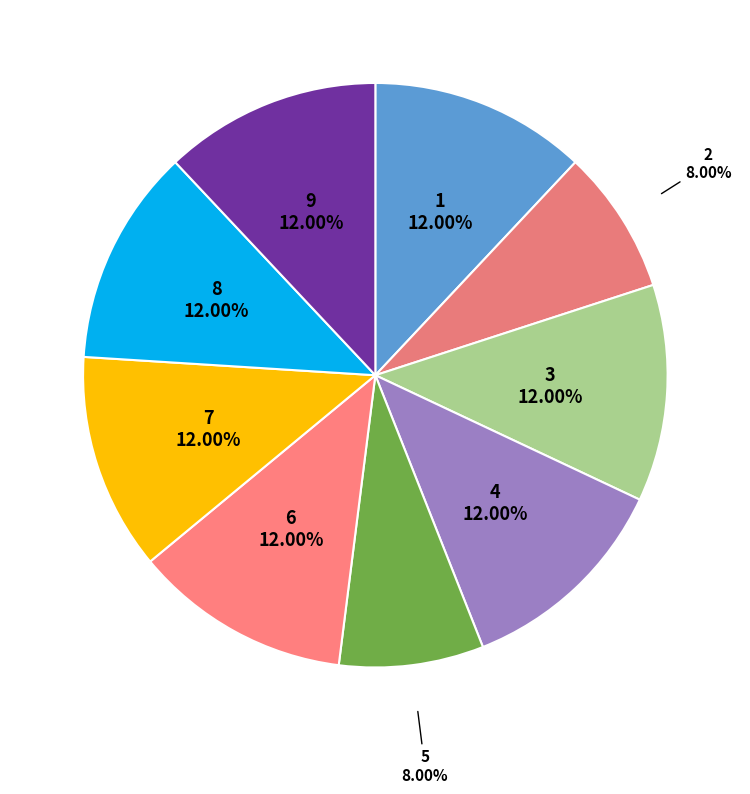

Is it true that 8 is 12% of the pie?

True